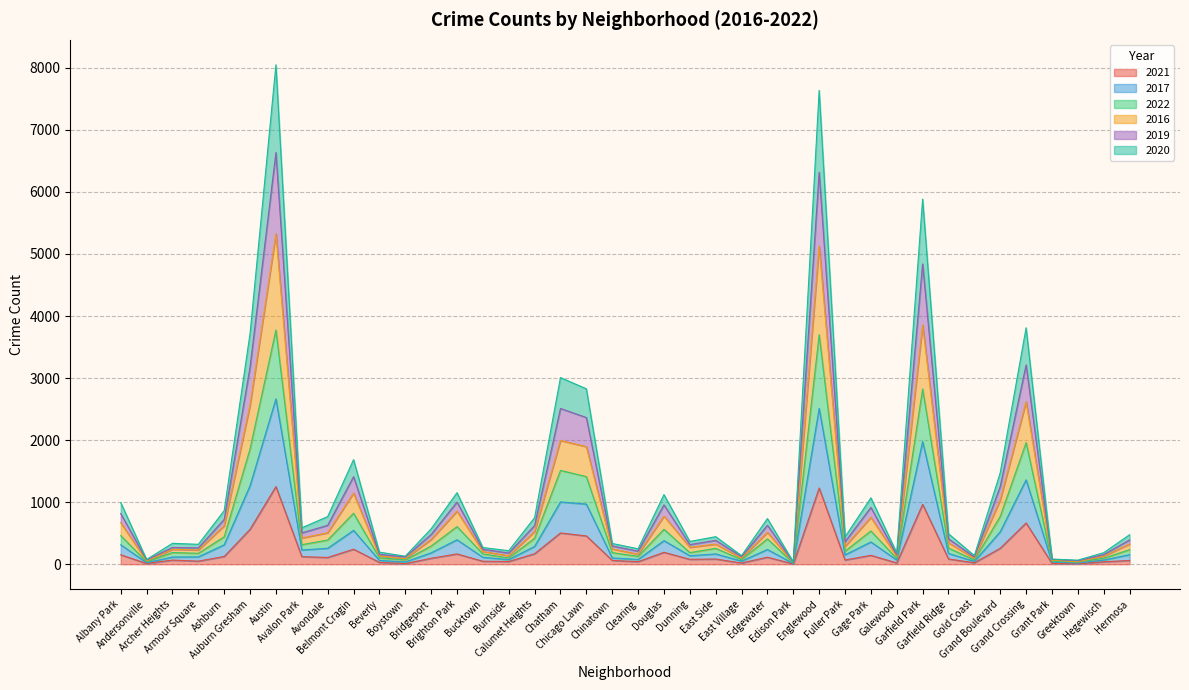

Rank the categories by 2017 value from highest to lowest.

Austin, Englewood, Garfield Park, Grand Crossing, Auburn Gresham, Chatham, Chicago Lawn, Belmont Cragin, Grand Boulevard, Brighton Park, Douglas, Gage Park, Albany Park, Ashburn, Calumet Heights, Avondale, Edgewater, Avalon Park, Bridgeport, Garfield Ridge, East Side, Hermosa, Fuller Park, Dunning, Armour Square, Archer Heights, Bucktown, Chinatown, Clearing, Burnside, Hegewisch, Galewood, Beverly, East Village, Gold Coast, Boystown, Grant Park, Andersonville, Greektown, Edison Park